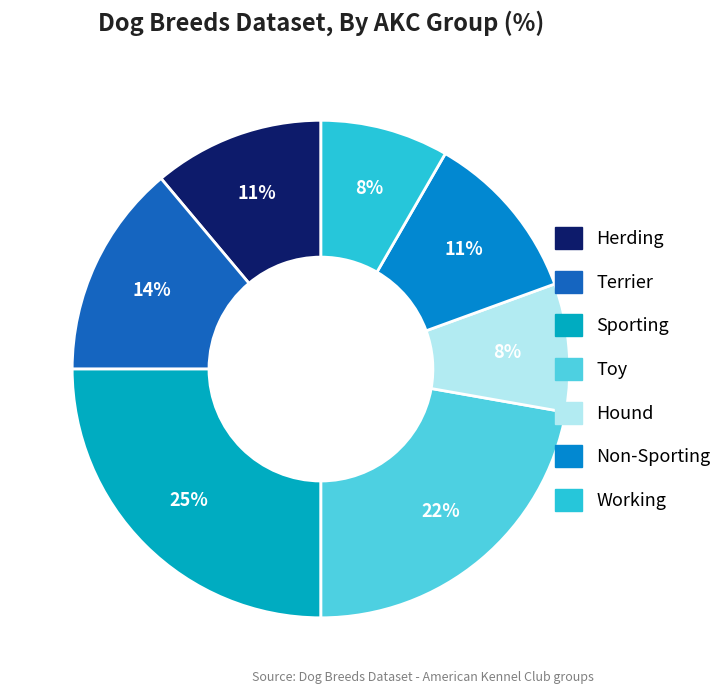

How many segments does this pie chart have?

7